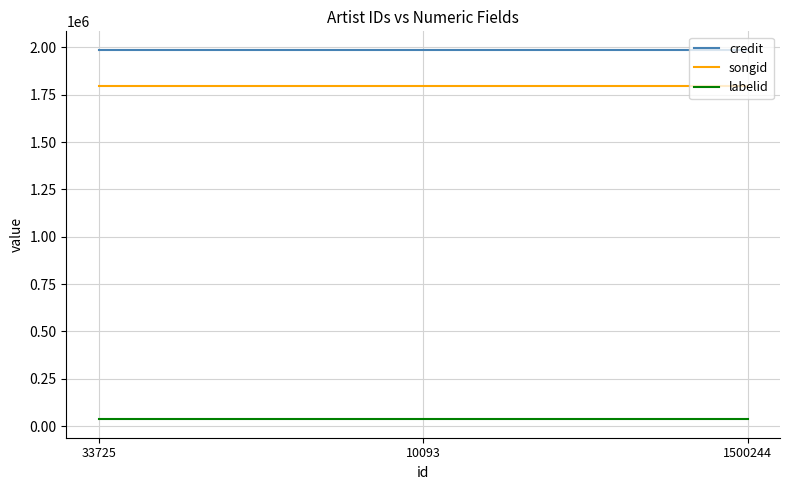

At 10093, list the series in order from largest to smallest.

credit, songid, labelid